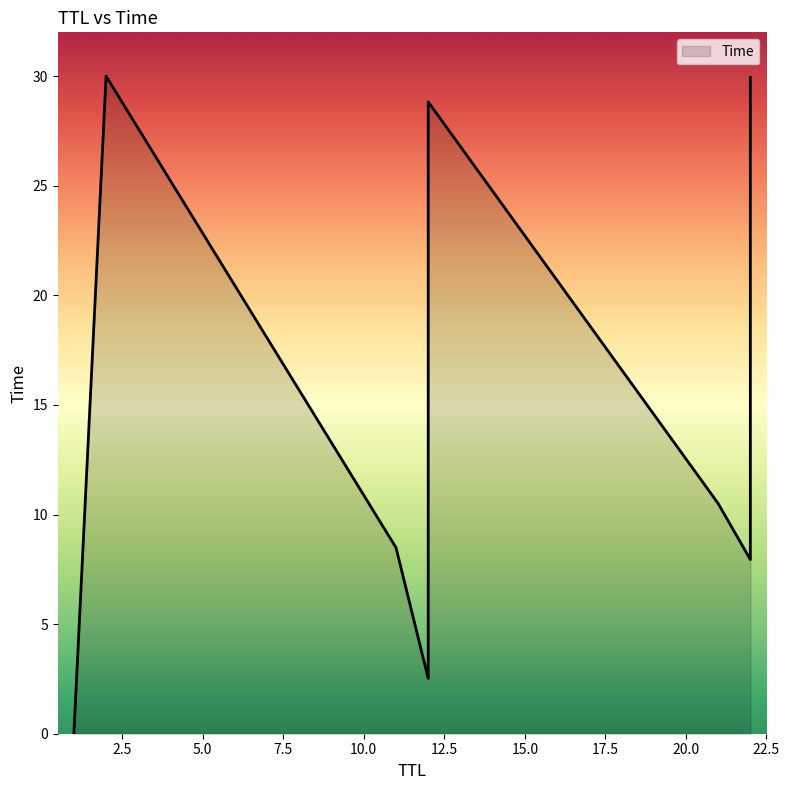

How many lines are shown in the chart?

1